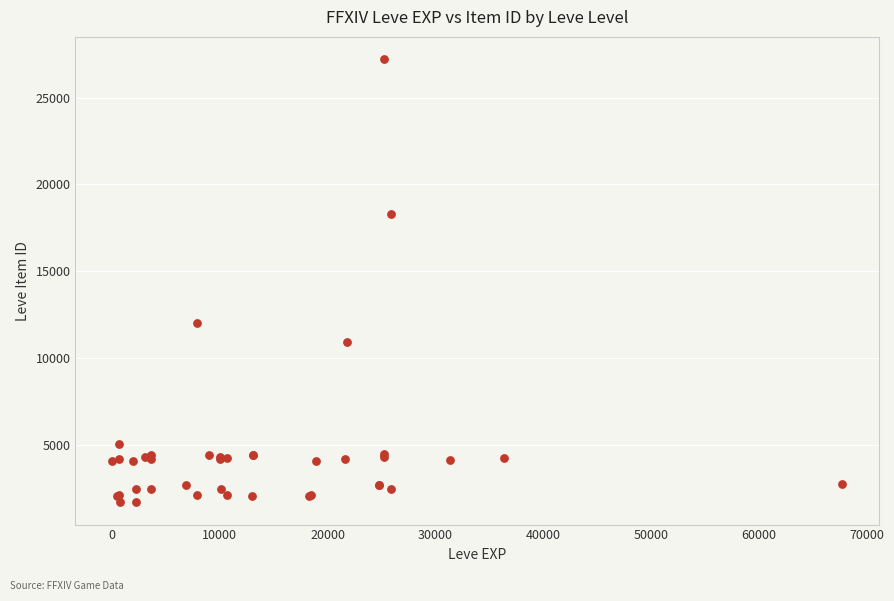

What Y value in the scatter plot is closest to 14448?

12018